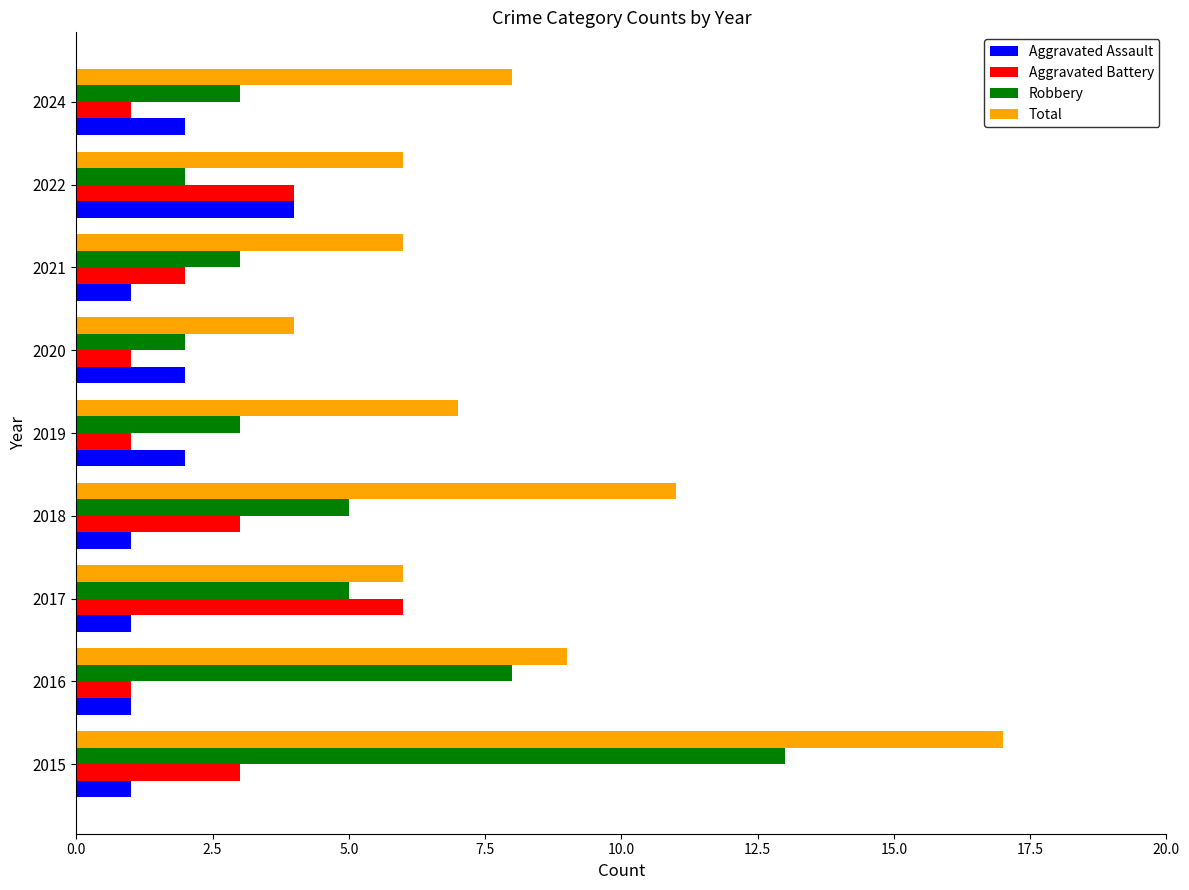

Is it true that Robbery equals 3 at 2024?

True